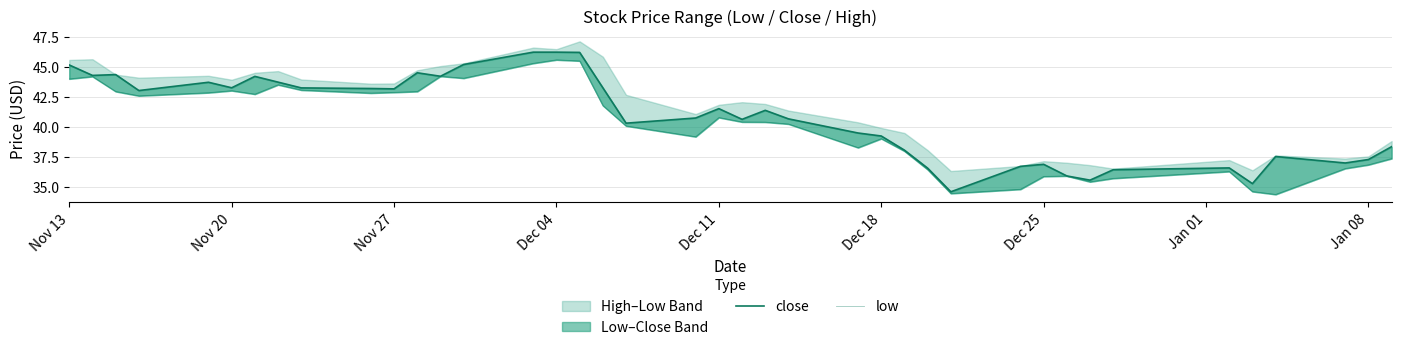

Rank the series by their maximum value, from lowest to highest.

low, close